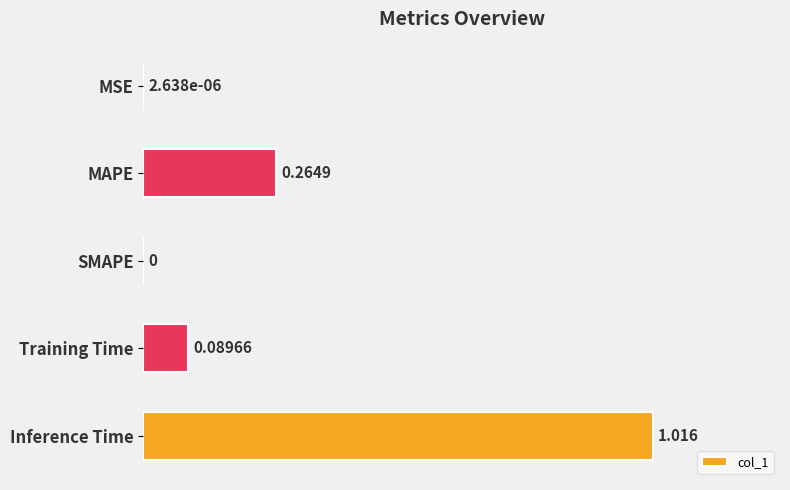

Between Training Time and MAPE, which is larger?

MAPE